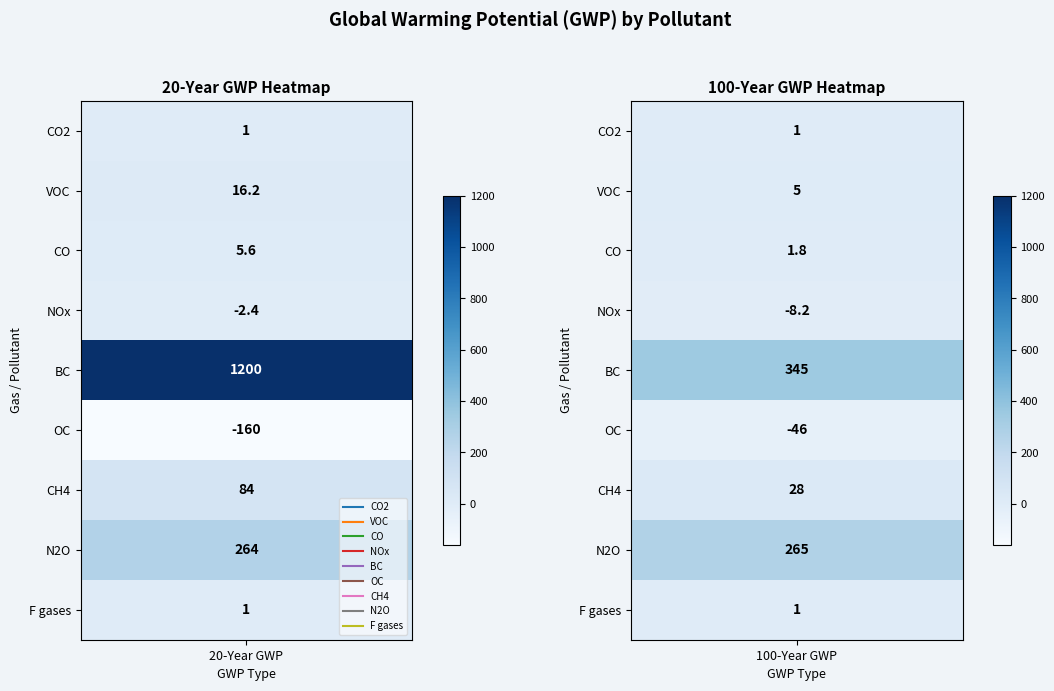

Reading right to left, extract all data points from this chart.

CO2: 1.0	1.0
VOC: 5.0	16.2
CO: 1.8	5.6
NOx: -8.2	-2.4
BC: 345.0	1200.0
OC: -46.0	-160.0
CH4: 28.0	84.0
N2O: 265.0	264.0
F gases: 1.0	1.0